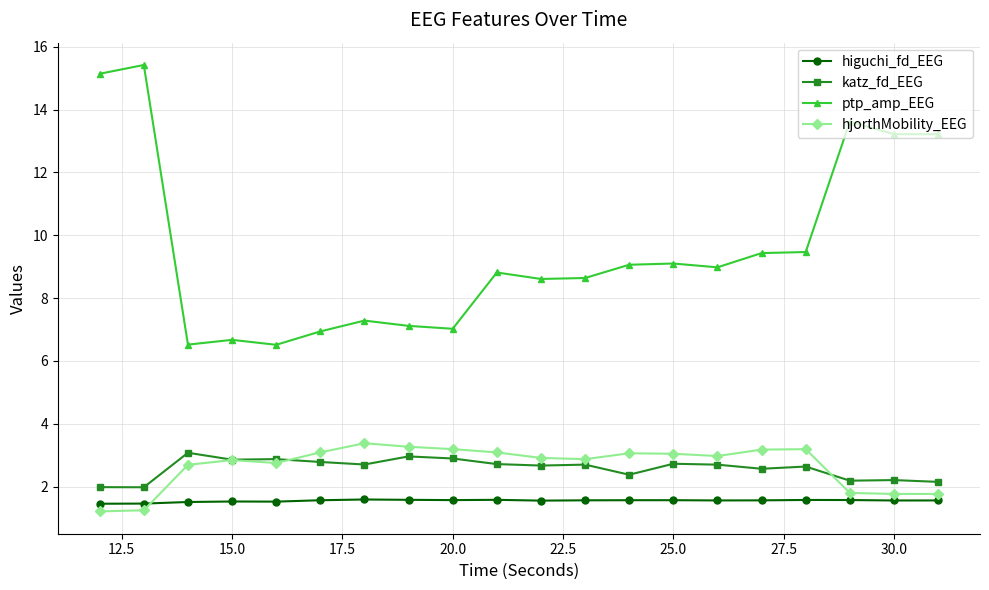

Which series has the largest total across all categories?

ptp_amp_EEG